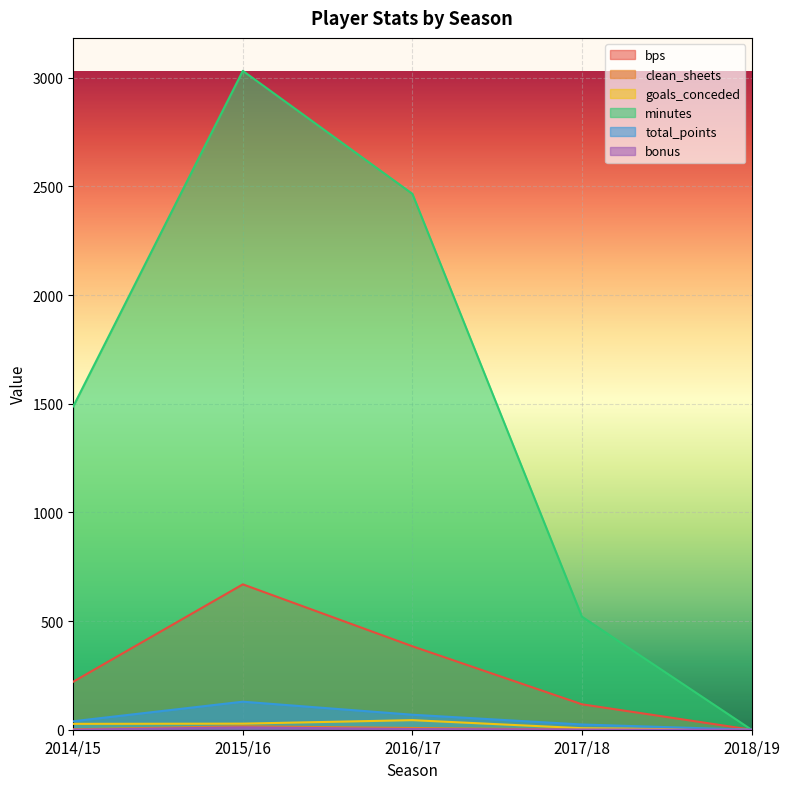

What position from the right is 2017/18?

2